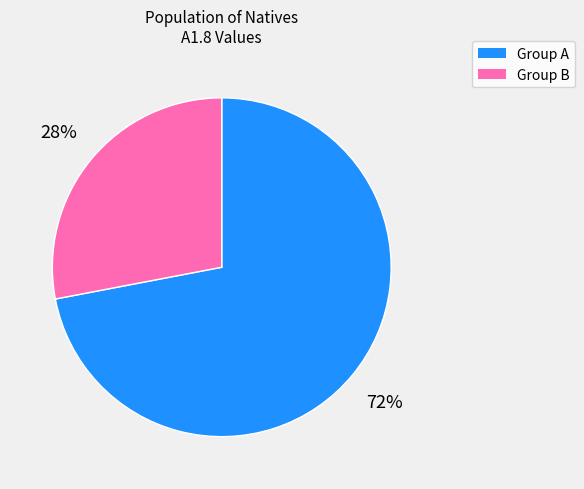

To the nearest percent, what is the difference between the largest and smallest slice percentages?

44%